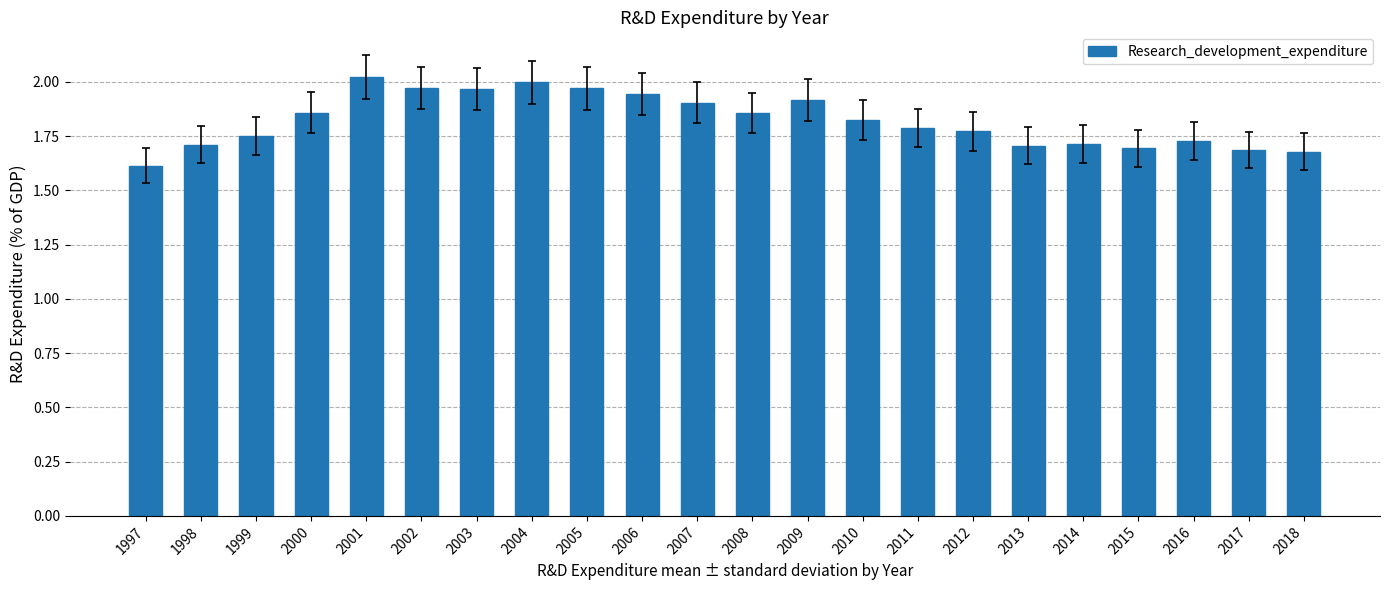

What is the difference between the second highest and second lowest values?

0.3